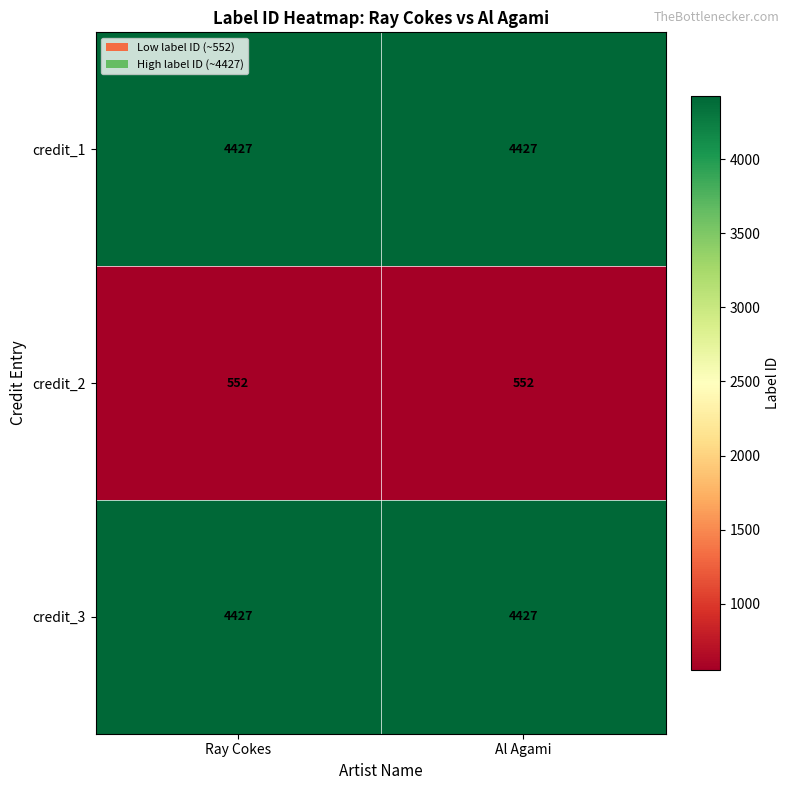

Reading right to left, extract all data points from this chart.

credit_1: Al Agami=4427	Ray Cokes=4427
credit_2: Al Agami=552	Ray Cokes=552
credit_3: Al Agami=4427	Ray Cokes=4427